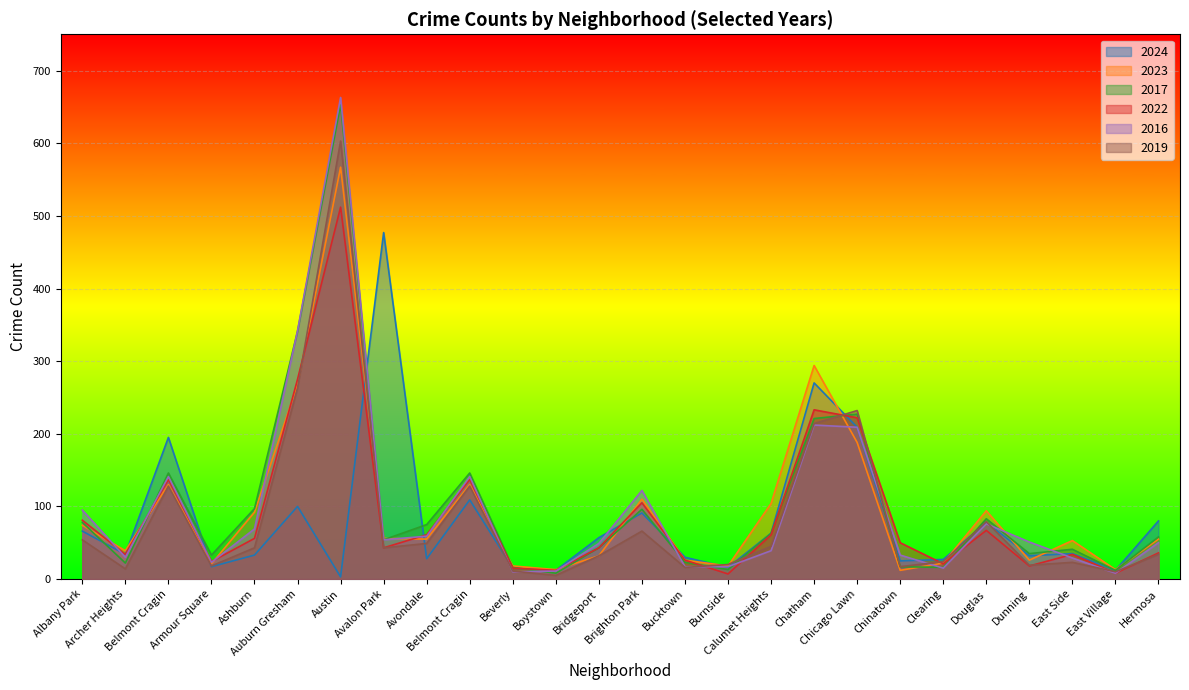

Is the value of 2022 at Beverly greater than the value of 2024 at Chicago Lawn?

No